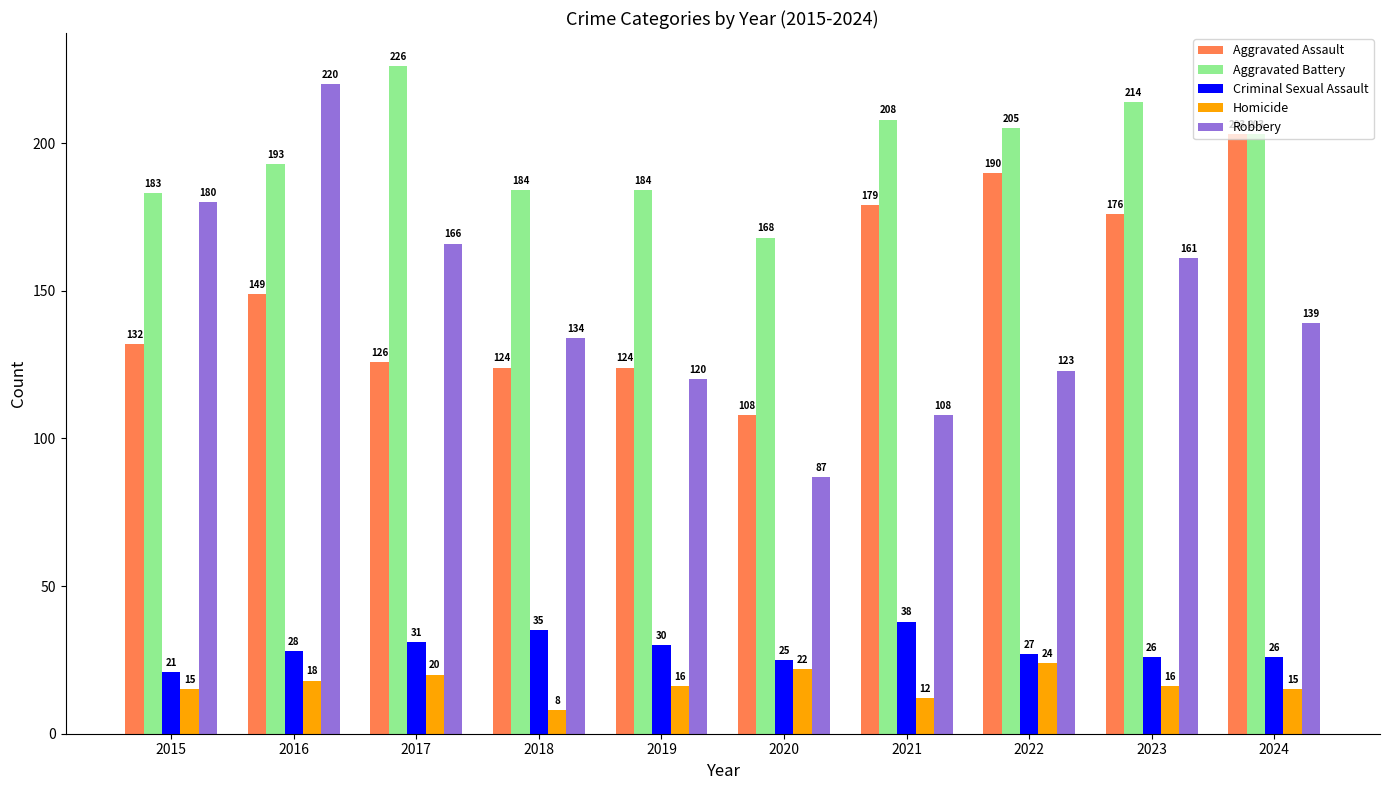

True or false: Criminal Sexual Assault has a value of 28 at 2016.

True